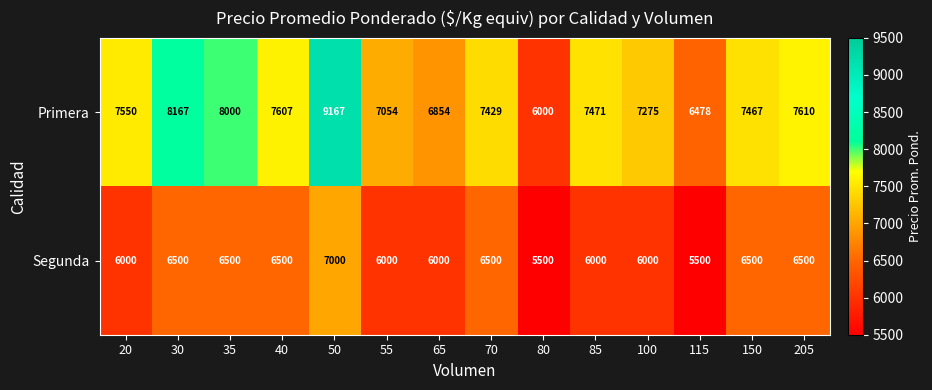

True or false: Primera has a value of 10690 at 65.

False